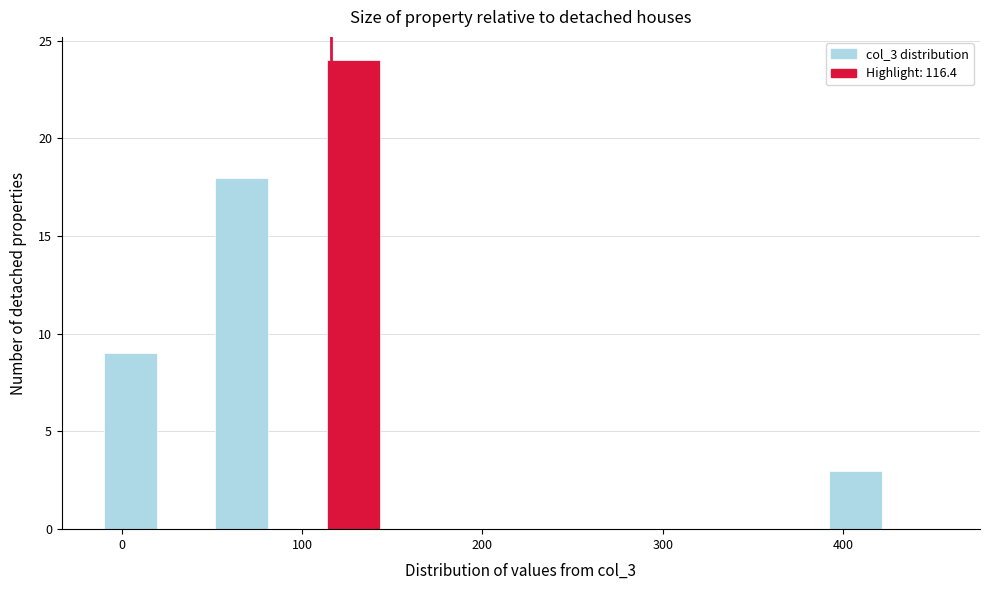

Around what value on the x-axis is the tallest bar? Give the approximate position of its centre, as read against the axis.

130